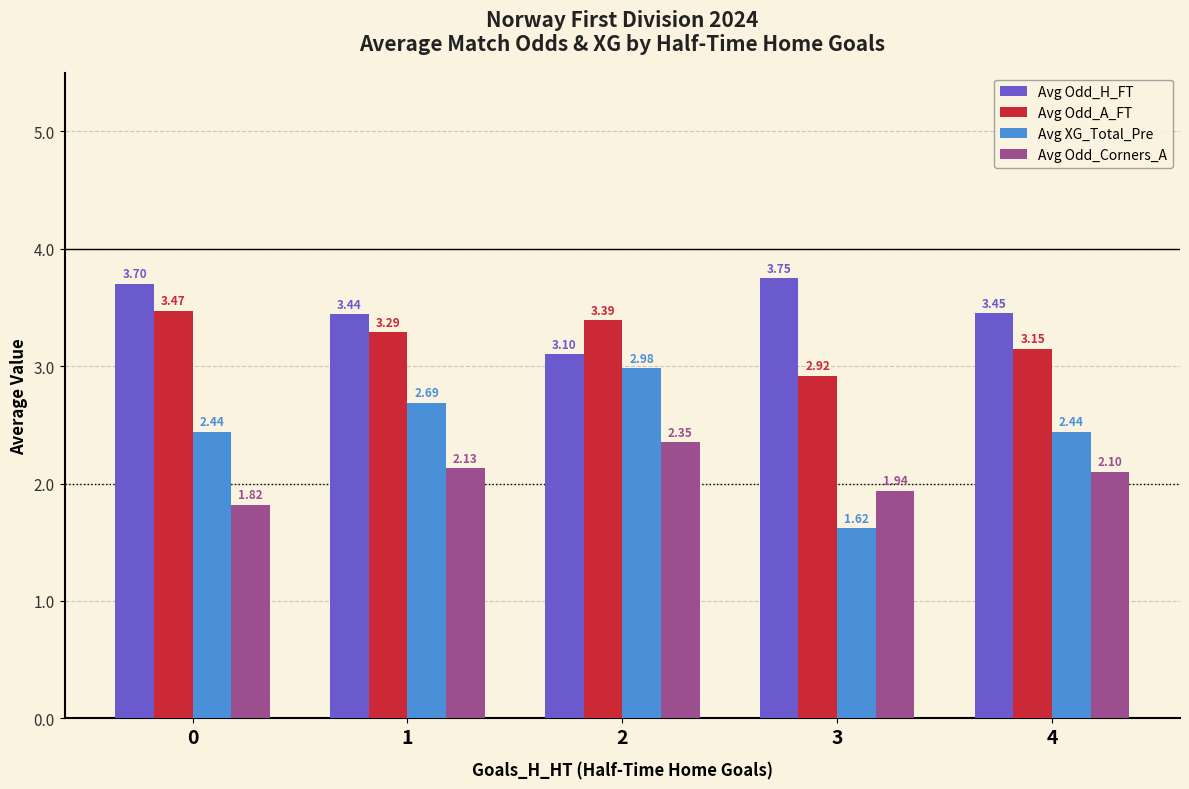

Is the value of Avg Odd_Corners_A at 1 greater than the value of Avg Odd_H_FT at 4?

No